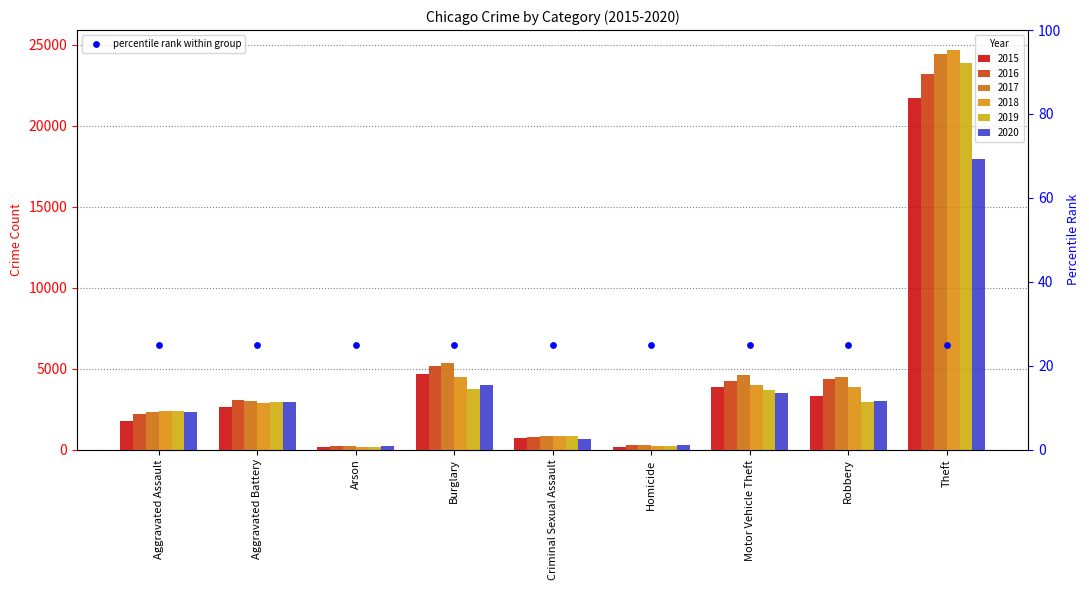

Which series reaches the minimum Y coordinate?

2018